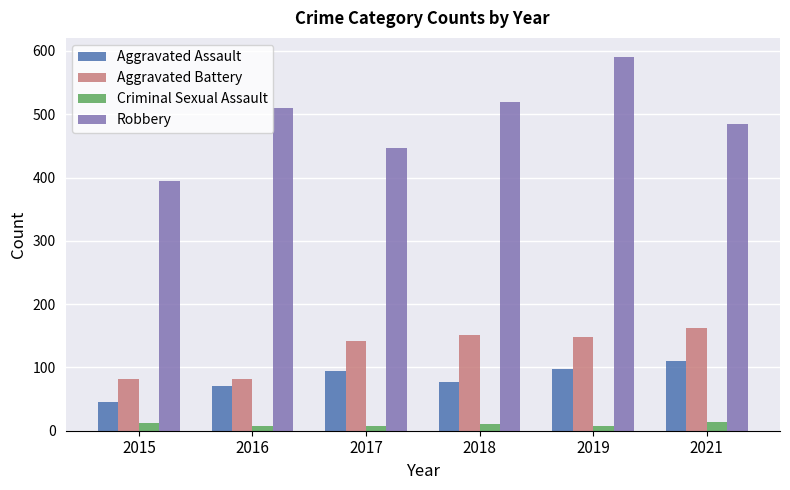

What are all the series names shown in the legend?

Aggravated Assault, Aggravated Battery, Criminal Sexual Assault, Robbery